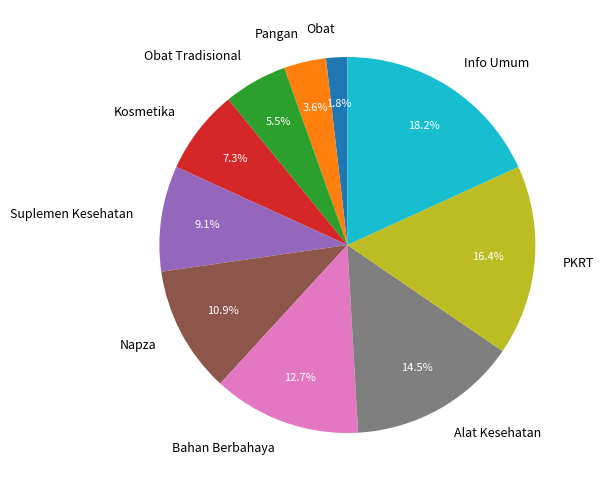

Is there a majority slice in this chart?

No